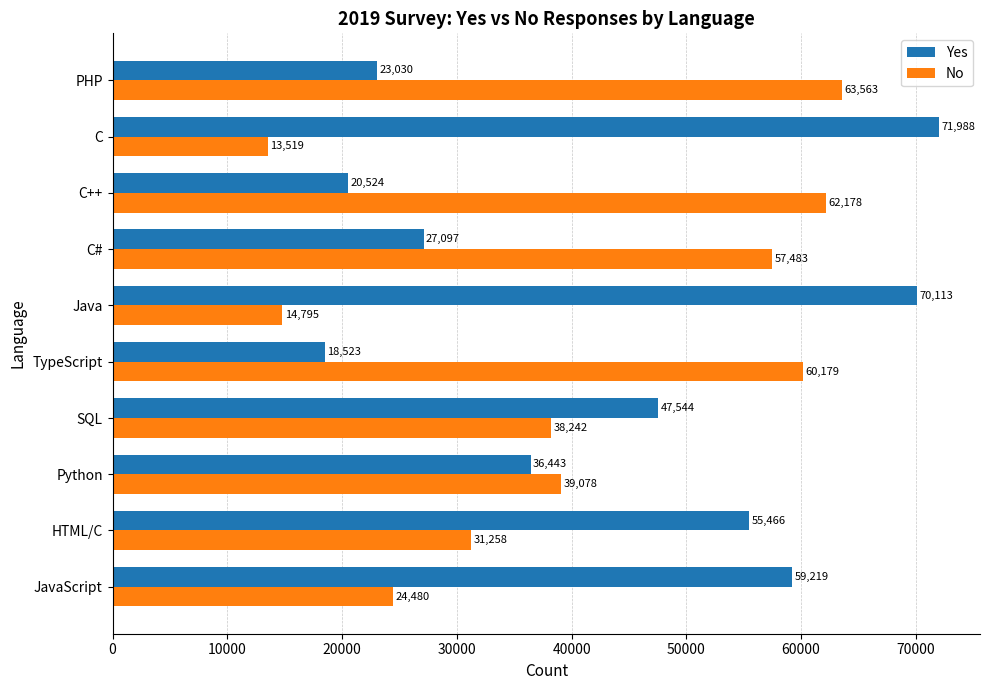

Which series has the largest total across all categories?

Yes